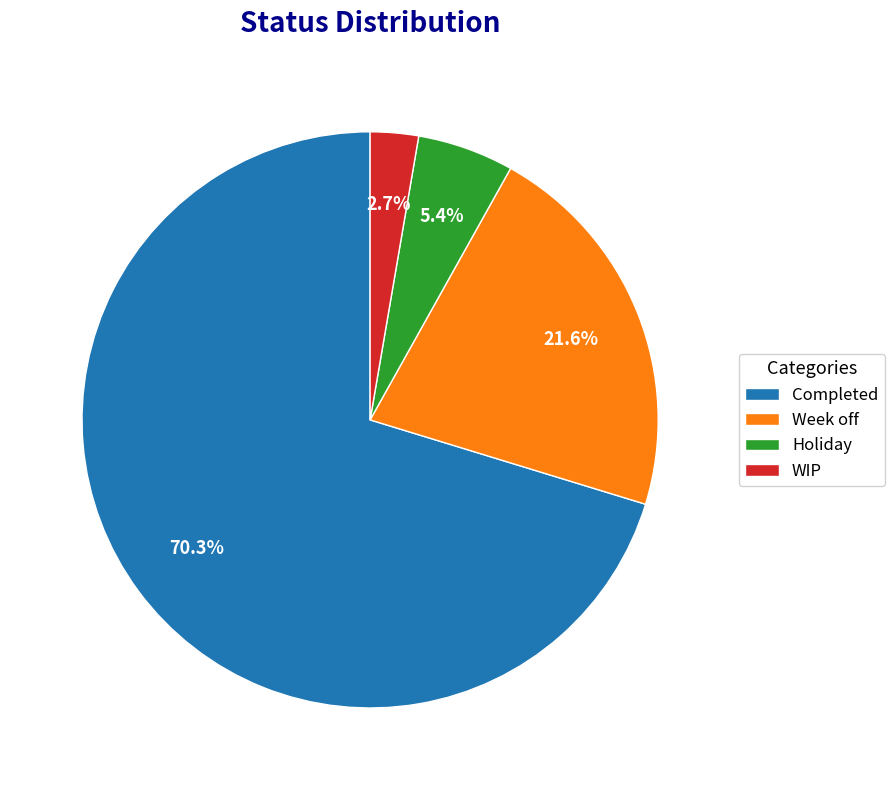

Do Completed and WIP together represent more than half of the pie?

Yes